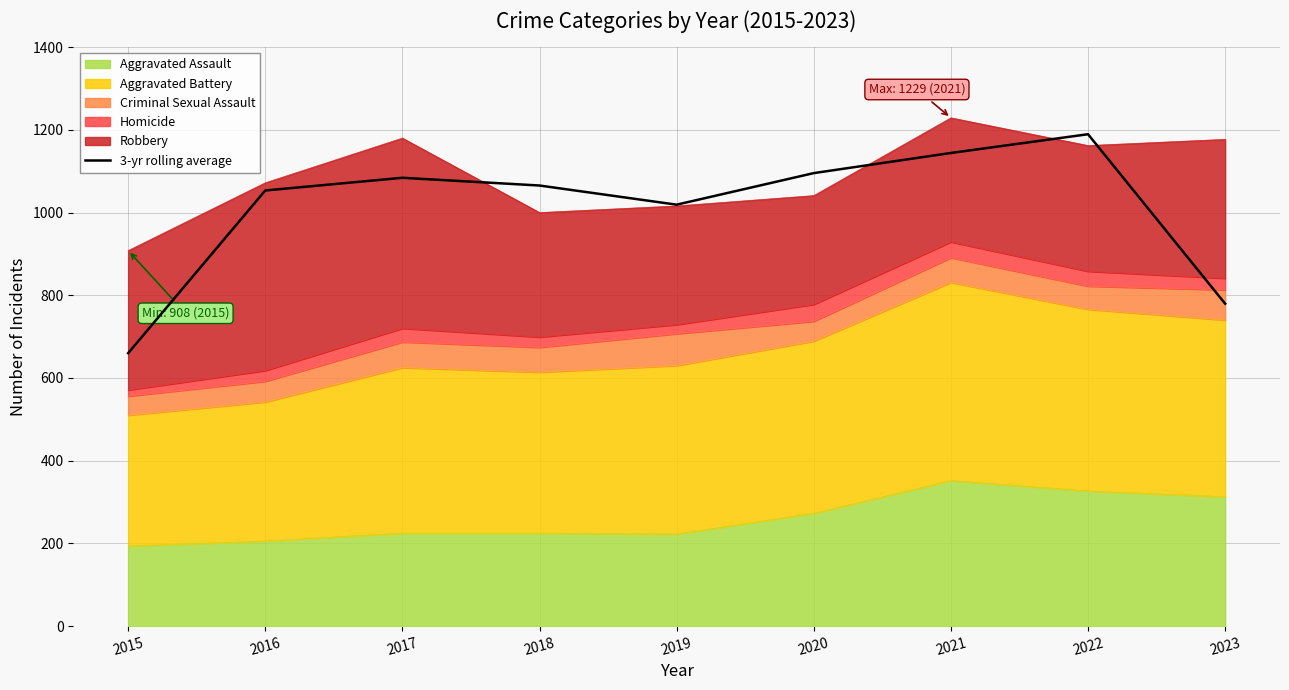

List the labels in order of value, largest first.

2022, 2021, 2020, 2017, 2018, 2016, 2019, 2023, 2015